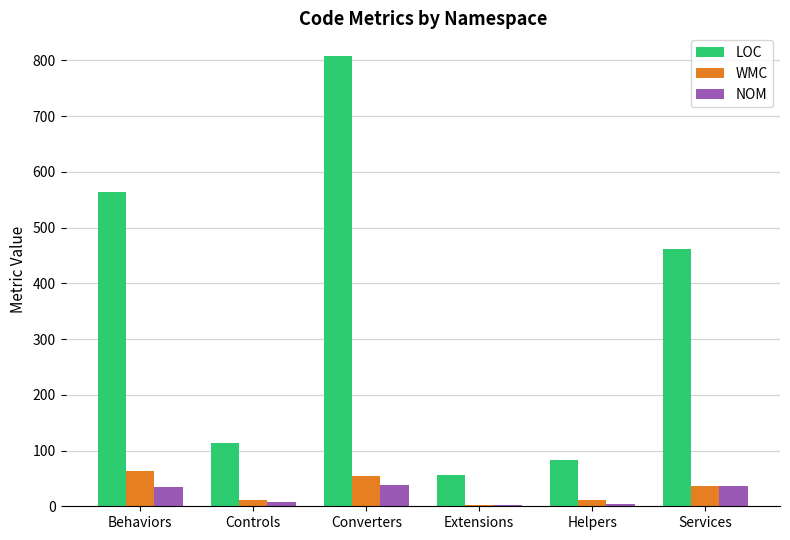

What is the sum of all WMC values?

180